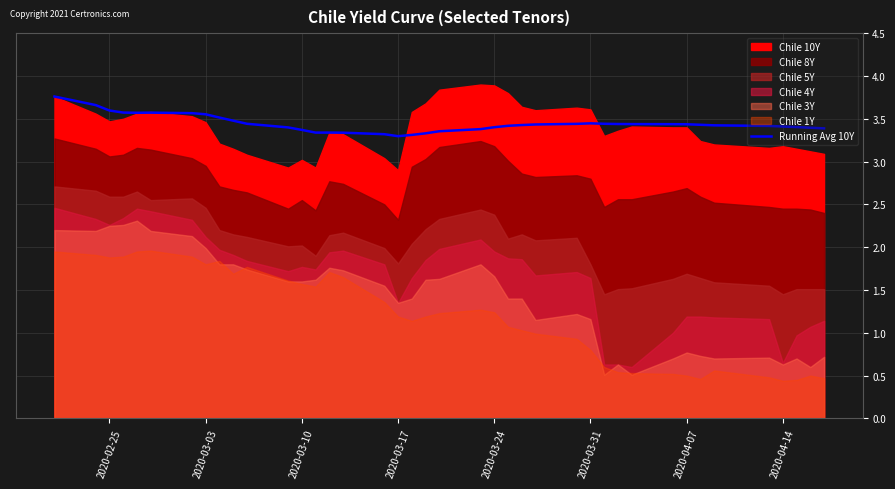

What is the highest value of the Running Avg 10Y series?

3.8